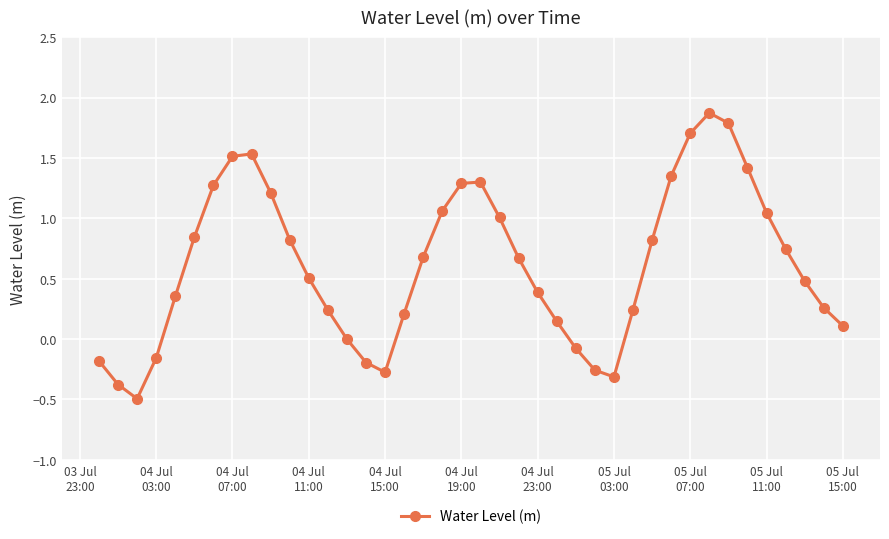

What is the difference between the maximum and minimum values?

2.4